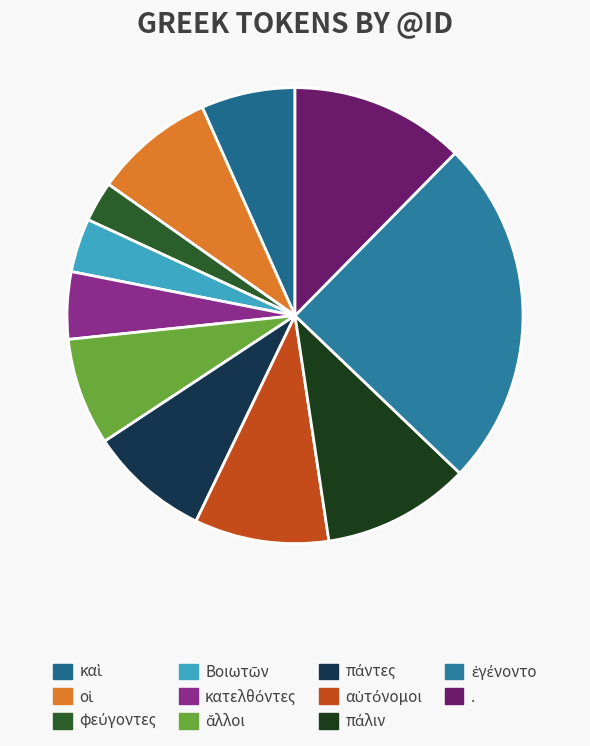

How many slices are in this pie chart?

11